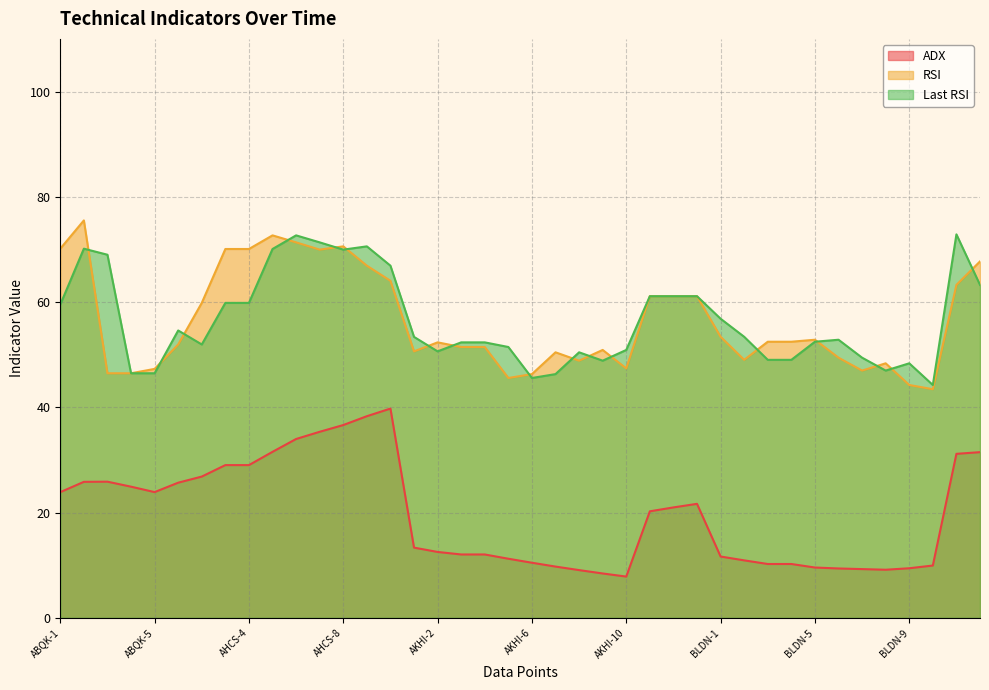

Reading left to right, list all the values displayed in this chart.

ADX: ABQK-1=23.9	ABQK-2=25.8	ABQK-3=25.9	ABQK-4=24.9	ABQK-5=23.9	AHCS-1=25.7	AHCS-2=26.8	AHCS-3=29.0	AHCS-4=29.0	AHCS-5=31.5	AHCS-6=34.0	AHCS-7=35.4	AHCS-8=36.6	AHCS-9=38.3	AHCS-10=39.8	AKHI-1=13.3	AKHI-2=12.5	AKHI-3=12.0	AKHI-4=12.0	AKHI-5=11.2	AKHI-6=10.5	AKHI-7=9.7	AKHI-8=9.1	AKHI-9=8.4	AKHI-10=7.8	BEMA-1=20.2	BEMA-2=21.0	BEMA-3=21.7	BLDN-1=11.7	BLDN-2=10.9	BLDN-3=10.2	BLDN-4=10.2	BLDN-5=9.6	BLDN-6=9.4	BLDN-7=9.3	BLDN-8=9.1	BLDN-9=9.4	BLDN-10=9.9	BRES-1=31.2	BRES-2=31.5
RSI: ABQK-1=70.1	ABQK-2=75.5	ABQK-3=46.5	ABQK-4=46.5	ABQK-5=47.3	AHCS-1=51.9	AHCS-2=59.8	AHCS-3=70.1	AHCS-4=70.1	AHCS-5=72.7	AHCS-6=71.3	AHCS-7=70.0	AHCS-8=70.6	AHCS-9=66.9	AHCS-10=64.0	AKHI-1=50.6	AKHI-2=52.3	AKHI-3=51.5	AKHI-4=51.5	AKHI-5=45.6	AKHI-6=46.3	AKHI-7=50.5	AKHI-8=48.9	AKHI-9=50.9	AKHI-10=47.4	BEMA-1=61.1	BEMA-2=61.1	BEMA-3=61.1	BLDN-1=53.4	BLDN-2=49.0	BLDN-3=52.5	BLDN-4=52.5	BLDN-5=52.8	BLDN-6=49.4	BLDN-7=47.0	BLDN-8=48.4	BLDN-9=44.2	BLDN-10=43.4	BRES-1=63.3	BRES-2=67.7
Last RSI: ABQK-1=59.5	ABQK-2=70.1	ABQK-3=69.0	ABQK-4=46.5	ABQK-5=46.5	AHCS-1=54.6	AHCS-2=51.9	AHCS-3=59.8	AHCS-4=59.8	AHCS-5=70.1	AHCS-6=72.7	AHCS-7=71.3	AHCS-8=70.0	AHCS-9=70.6	AHCS-10=66.9	AKHI-1=53.4	AKHI-2=50.6	AKHI-3=52.3	AKHI-4=52.3	AKHI-5=51.5	AKHI-6=45.6	AKHI-7=46.3	AKHI-8=50.5	AKHI-9=48.9	AKHI-10=50.9	BEMA-1=61.1	BEMA-2=61.1	BEMA-3=61.1	BLDN-1=56.8	BLDN-2=53.4	BLDN-3=49.0	BLDN-4=49.0	BLDN-5=52.5	BLDN-6=52.8	BLDN-7=49.4	BLDN-8=47.0	BLDN-9=48.4	BLDN-10=44.2	BRES-1=72.9	BRES-2=63.3